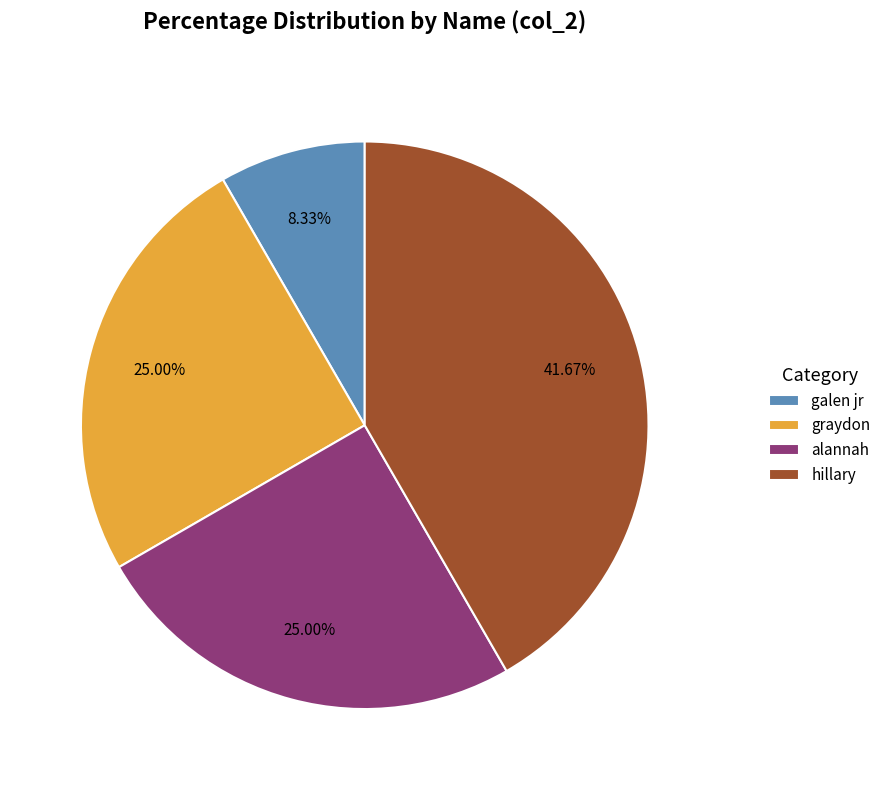

Between hillary and graydon, which is larger?

hillary